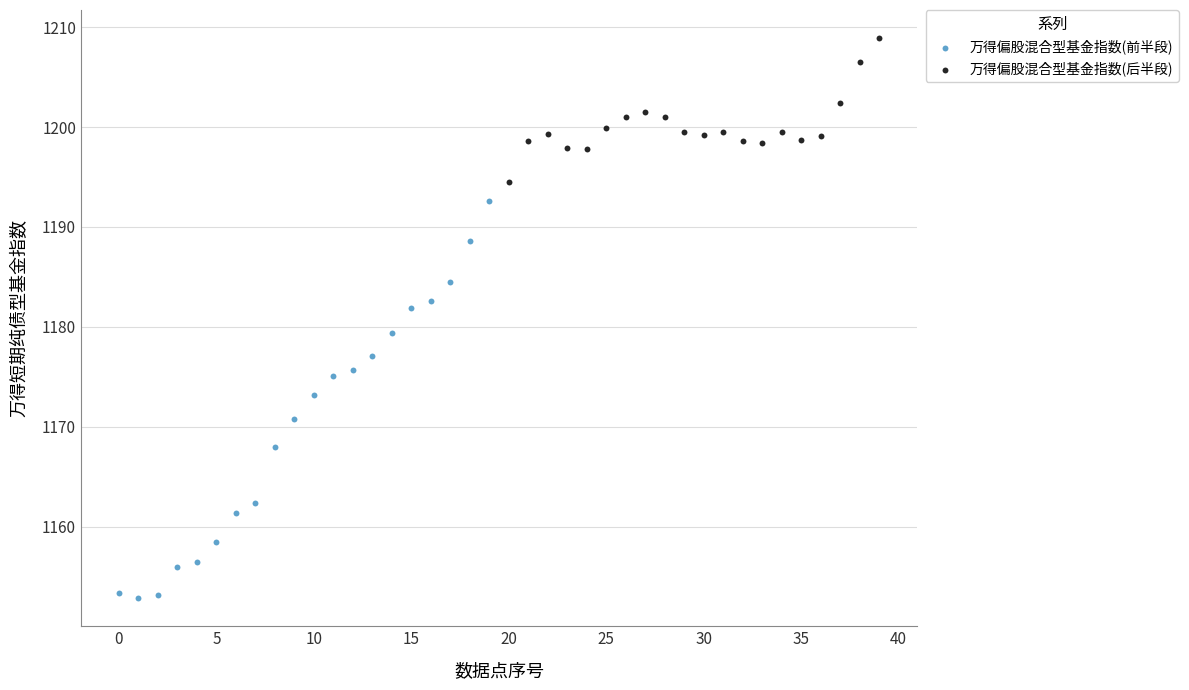

Which series has the largest Y range (max minus min)?

万得偏股混合型基金指数(前半段)